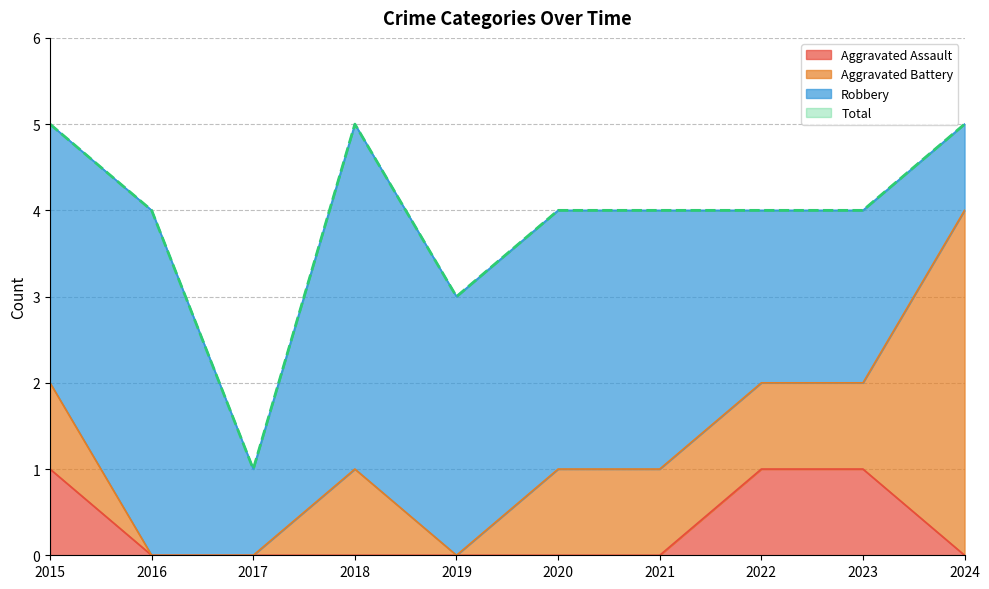

True or false: Aggravated Assault and Total cross at least once.

False